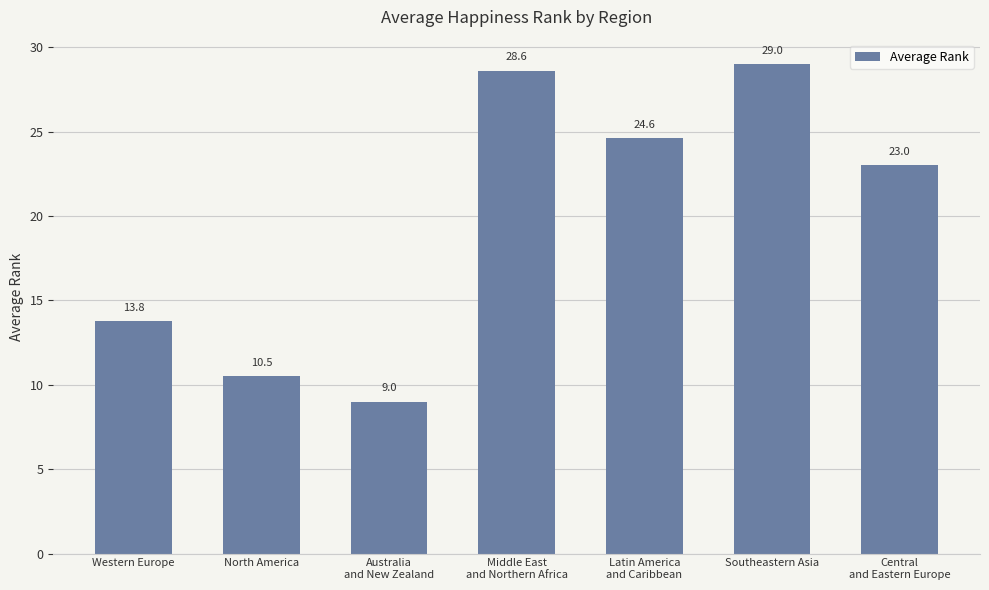

The chart shows a value of 29.0 at Southeastern Asia. True or false?

True